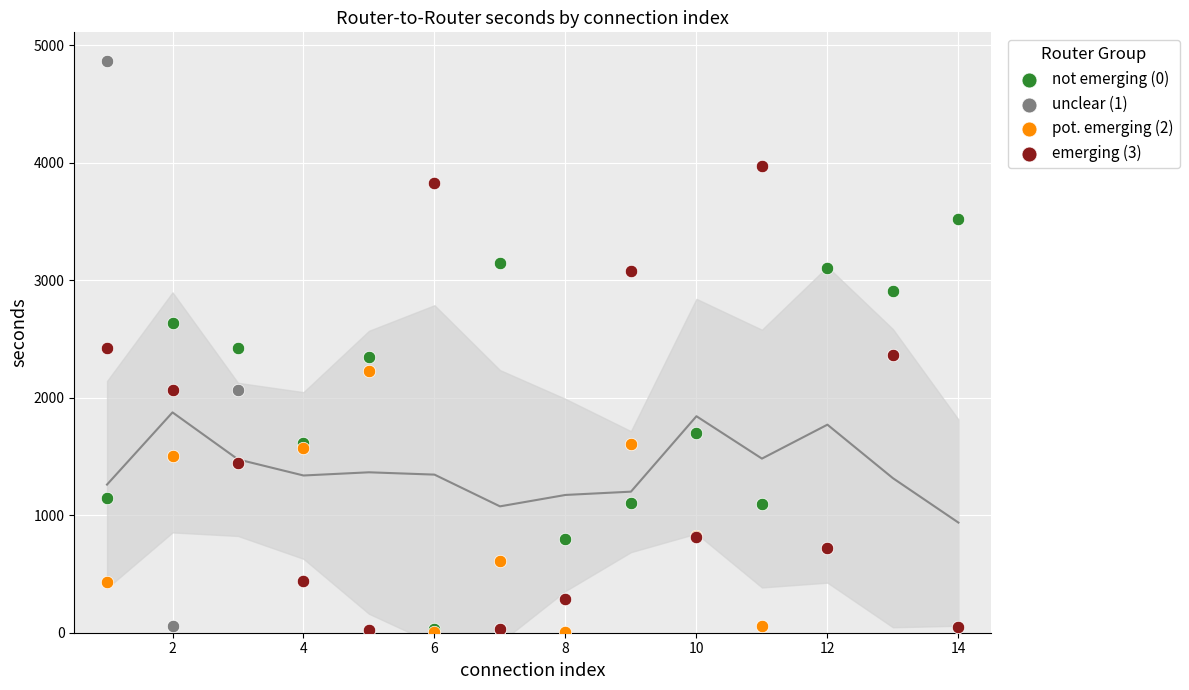

Which series has the largest Y range (max minus min)?

unclear (1)